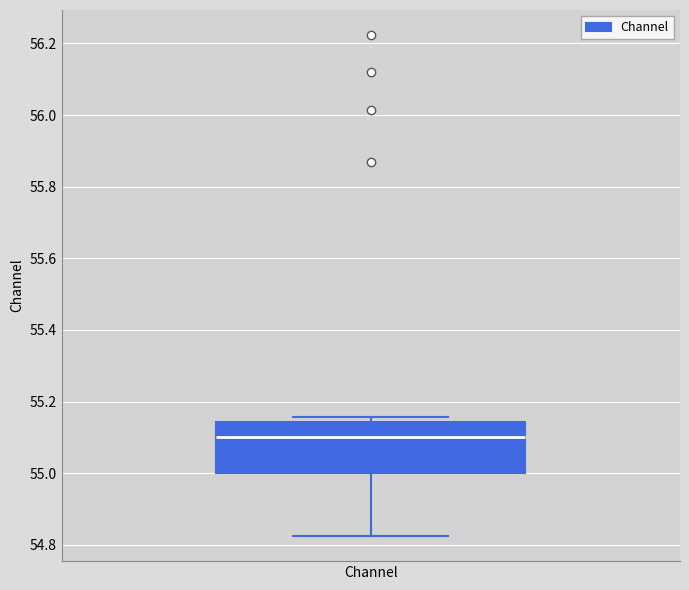

Transcribe this box plot: give where the median line is, the range the box spans, and where the two whiskers end, as read against the y-axis. The values are not printed on the chart, so give them approximately, as read against the axis.

median 55.10, box 55.00 to 55.14, whiskers 54.82 to 55.16